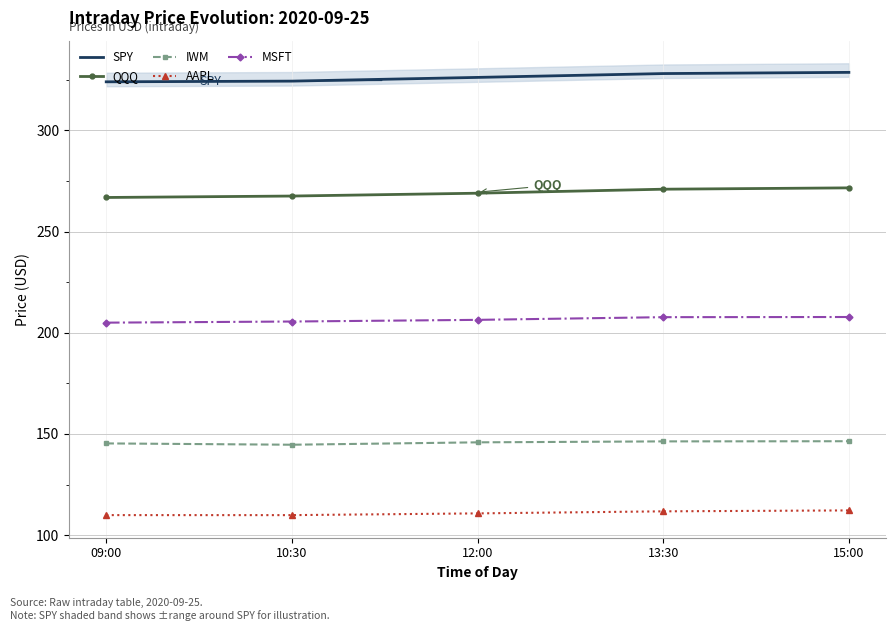

True or false: MSFT and AAPL cross at least once.

False